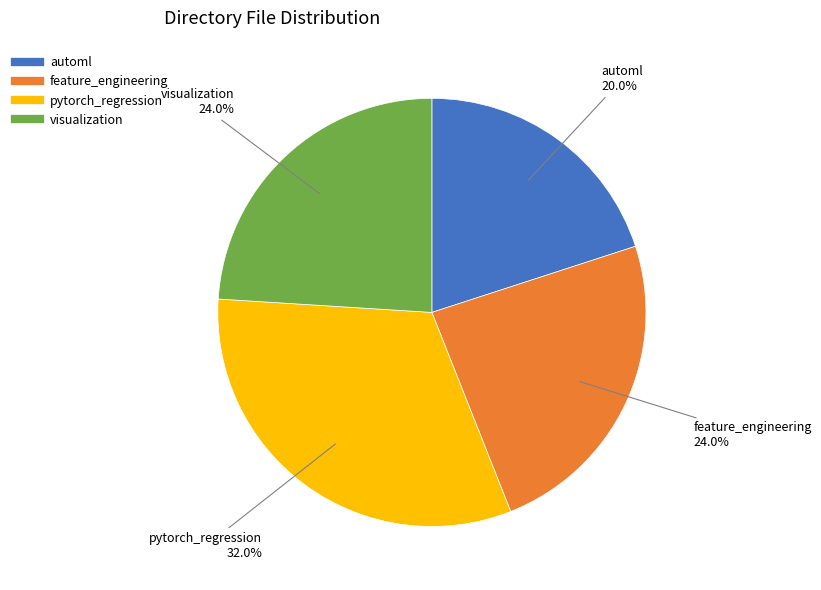

To the nearest percent, what is the difference between the largest and smallest slice percentages?

12%